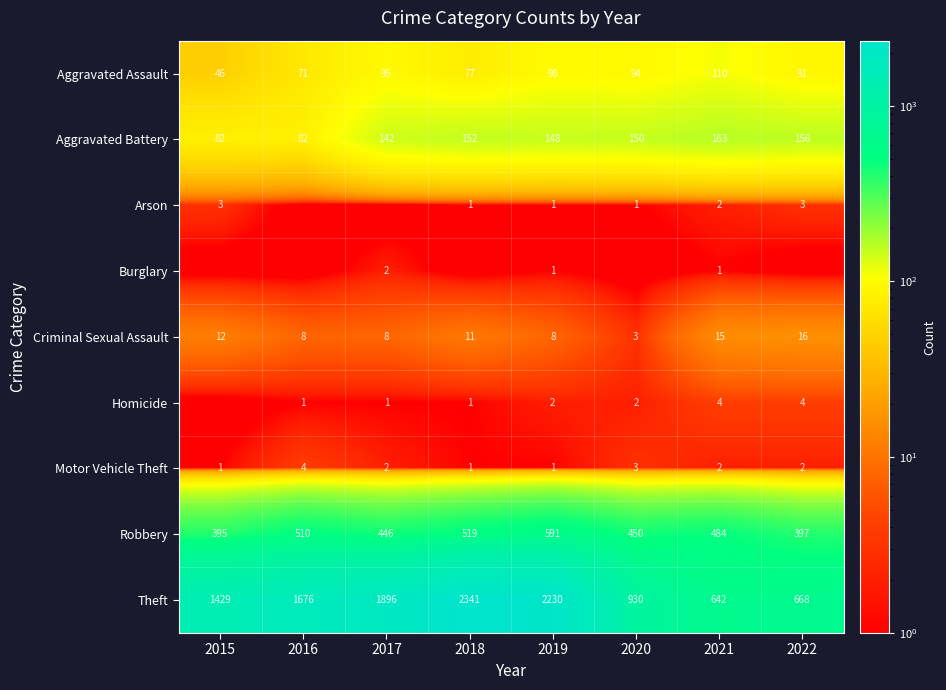

Which category has the lowest value across all series?

2016